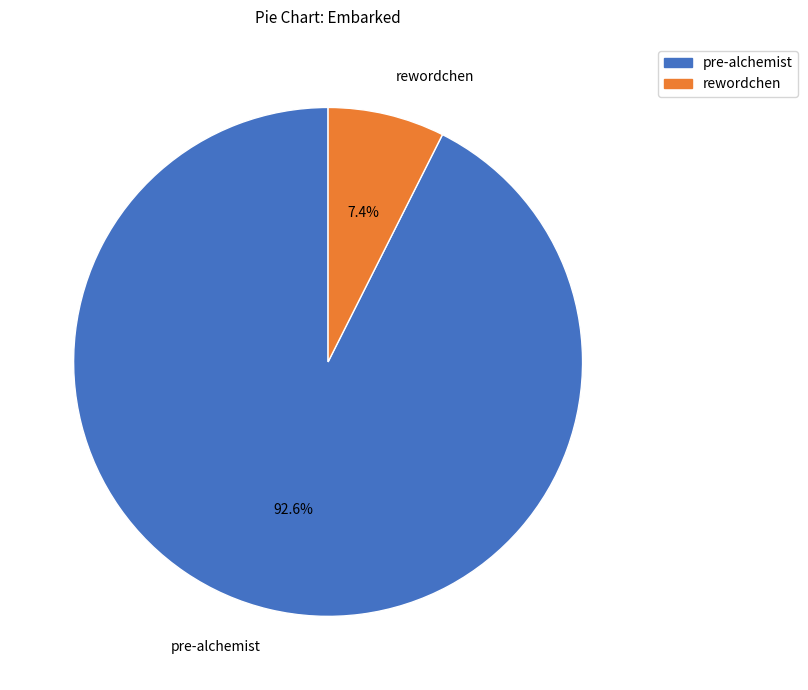

What percentage do pre-alchemist and rewordchen together represent?

100.0%